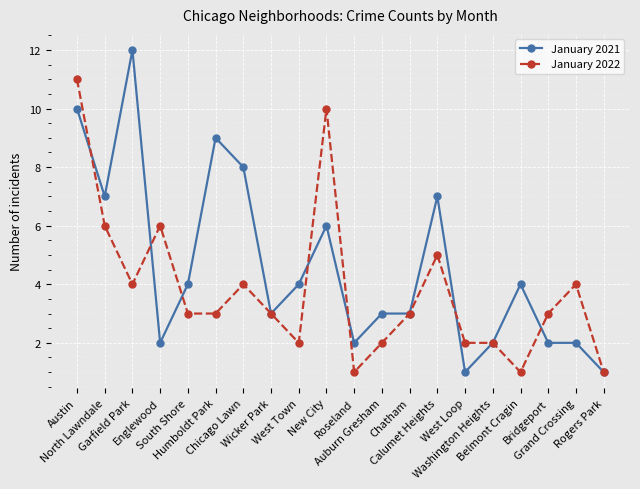

Reading right to left, list all the values displayed in this chart.

January 2021: Rogers Park=1	Grand Crossing=2	Bridgeport=2	Belmont Cragin=4	Washington Heights=2	West Loop=1	Calumet Heights=7	Chatham=3	Auburn Gresham=3	Roseland=2	New City=6	West Town=4	Wicker Park=3	Chicago Lawn=8	Humboldt Park=9	South Shore=4	Englewood=2	Garfield Park=12	North Lawndale=7	Austin=10
January 2022: Rogers Park=1	Grand Crossing=4	Bridgeport=3	Belmont Cragin=1	Washington Heights=2	West Loop=2	Calumet Heights=5	Chatham=3	Auburn Gresham=2	Roseland=1	New City=10	West Town=2	Wicker Park=3	Chicago Lawn=4	Humboldt Park=3	South Shore=3	Englewood=6	Garfield Park=4	North Lawndale=6	Austin=11